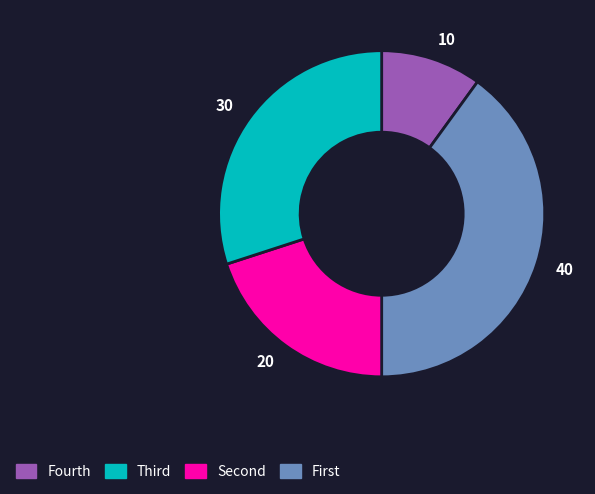

True or false: 10 accounts for 10% of the total.

True